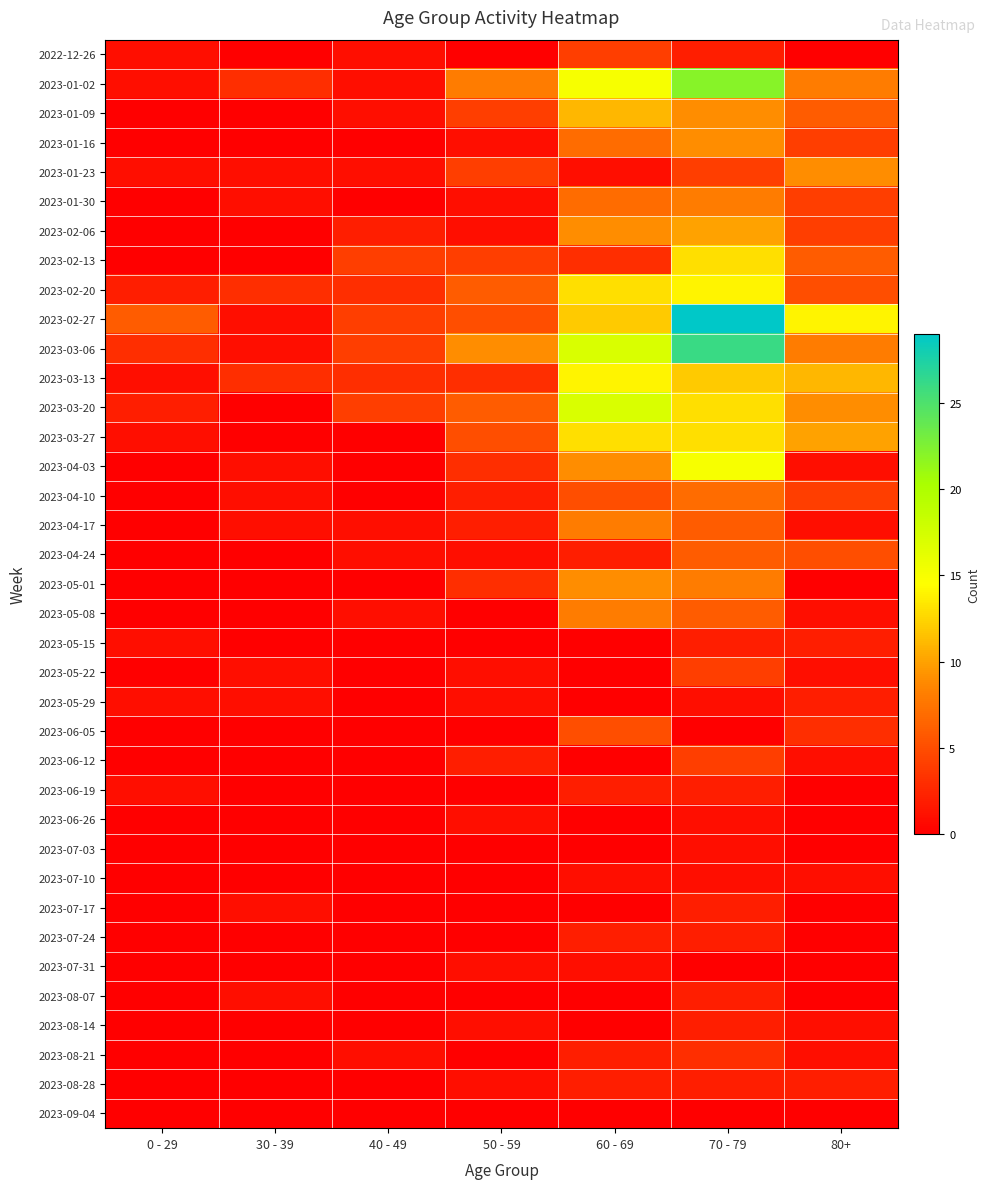

Between 70 - 79 and 50 - 59, which is larger?

70 - 79